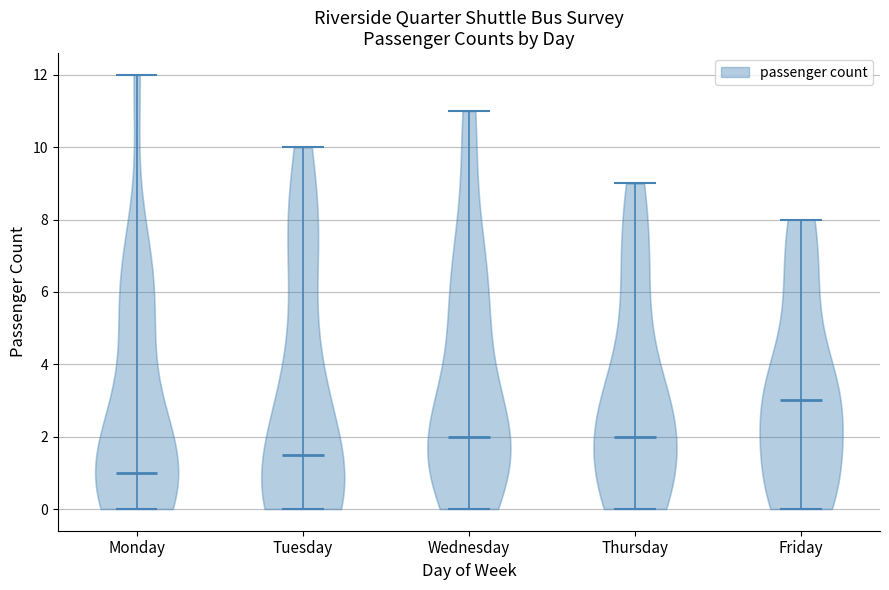

Reading left to right, read every violin against the y-axis: where its median line is, and the lowest and highest points it reaches. The values are not printed on the chart, so give them approximately, as read against the axis.

Monday: median line 1.0, lowest point 0.0, highest point 12.0
Tuesday: median line 1.6, lowest point 0.0, highest point 10.0
Wednesday: median line 2.0, lowest point 0.0, highest point 11.0
Thursday: median line 2.0, lowest point 0.0, highest point 9.0
Friday: median line 3.0, lowest point 0.0, highest point 8.0